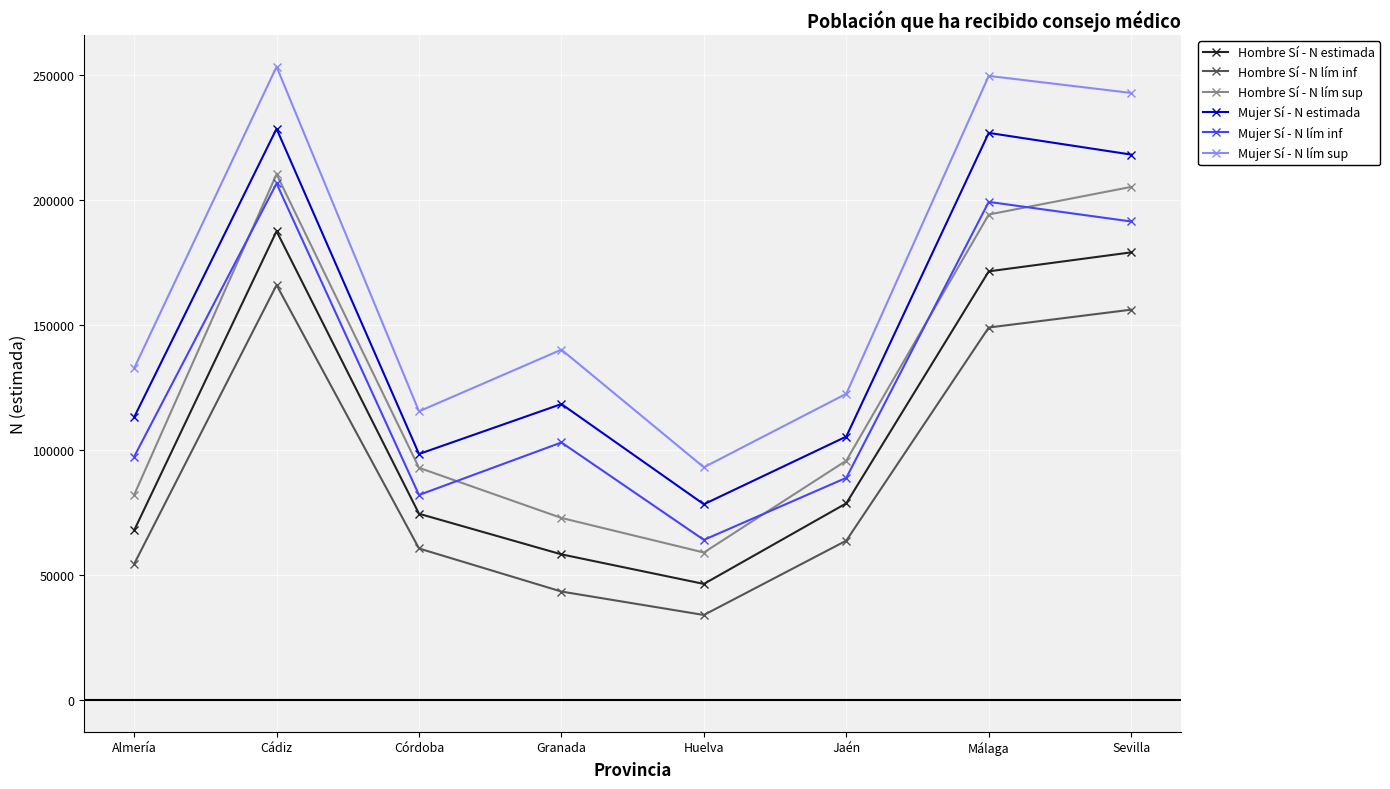

Which category has the highest value across all series?

Cádiz